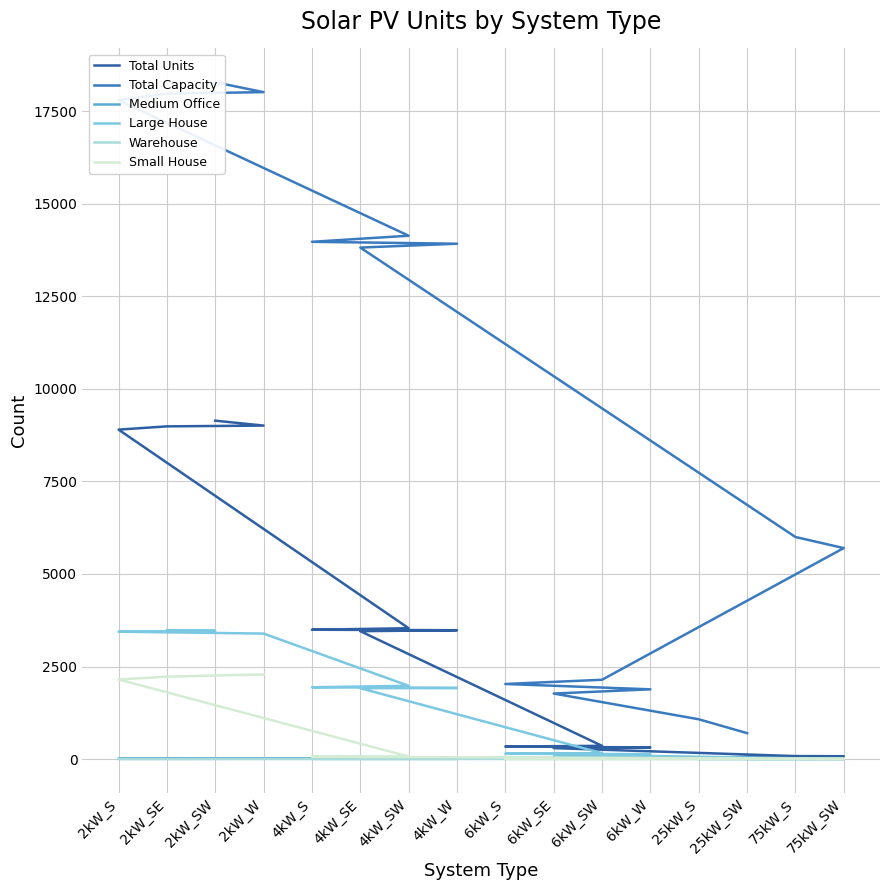

What are all the series names shown in the legend?

Total Units, Total Capacity, Medium Office, Large House, Warehouse, Small House